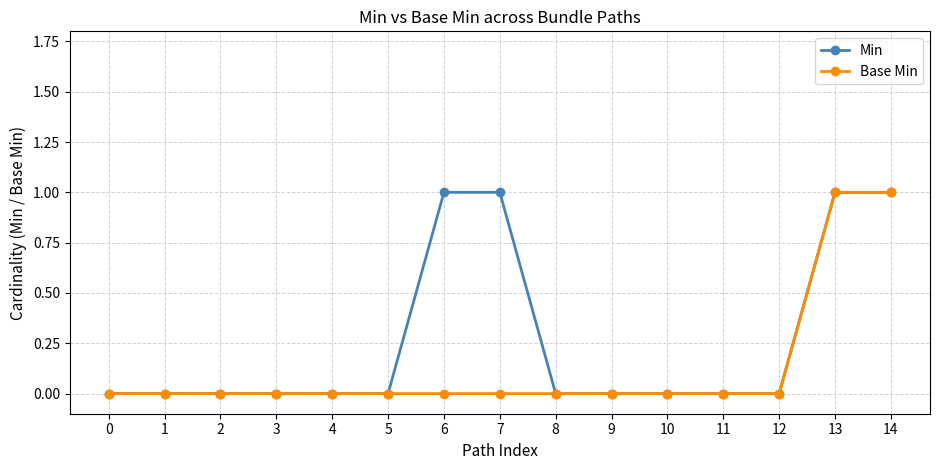

Reading left to right, list all the values displayed in this chart.

Min: 0	0	0	0	0	0	1	1	0	0	0	0	0	1	1
Base Min: 0	0	0	0	0	0	0	0	0	0	0	0	0	1	1